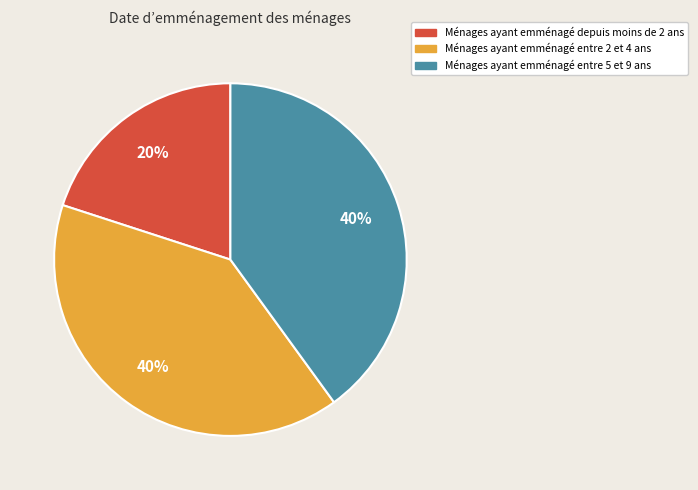

Does any single category account for the majority?

No